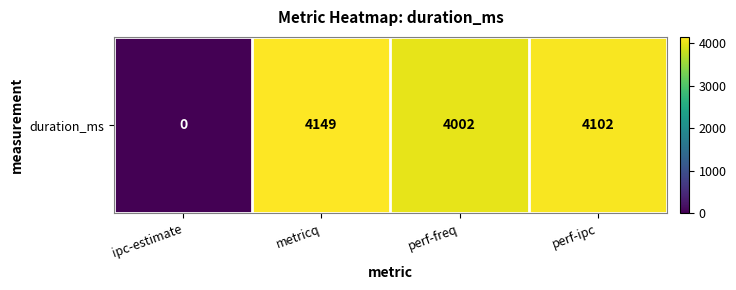

What is the change in value from metricq to perf-ipc?

-47